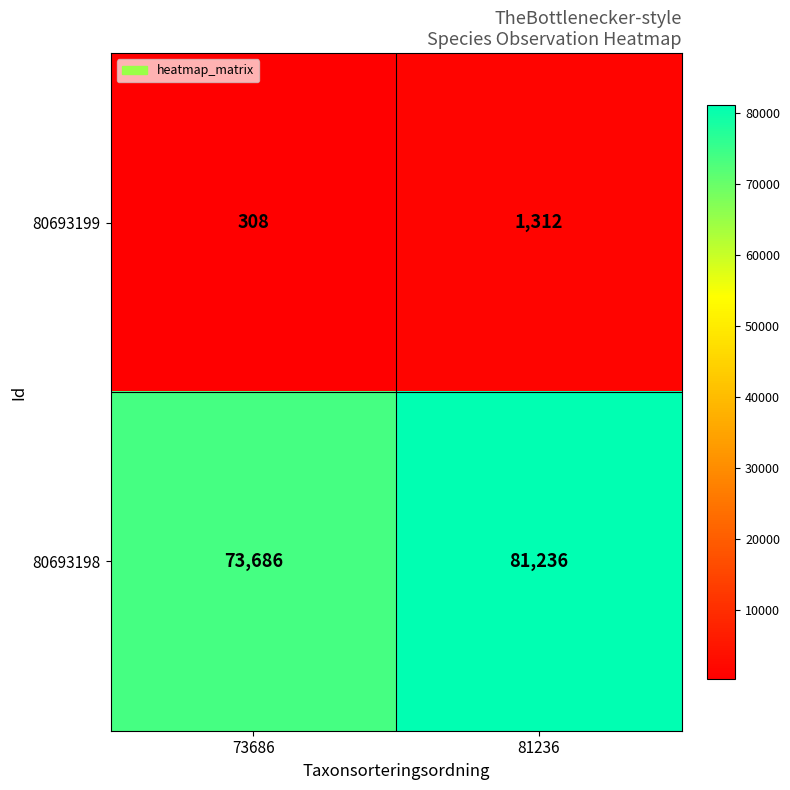

What is the minimum value shown in the chart?

308